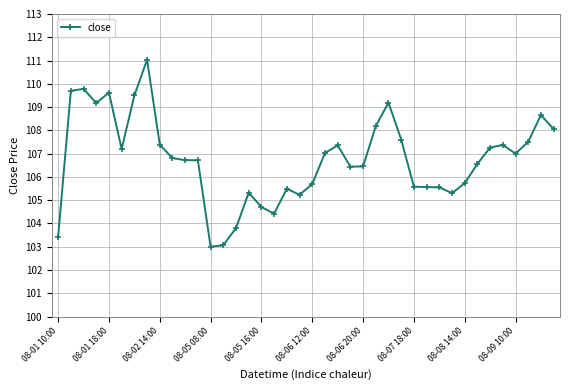

What is the minimum value shown in the chart?

103.0